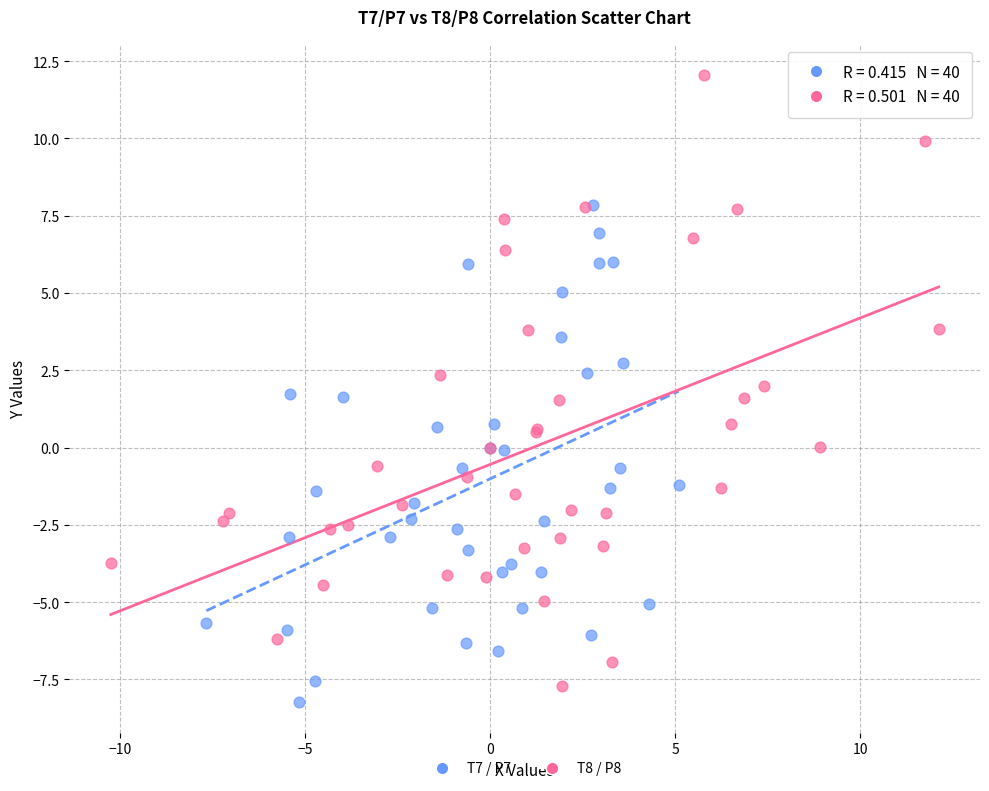

Which series has the largest Y range (max minus min)?

T8 / P8